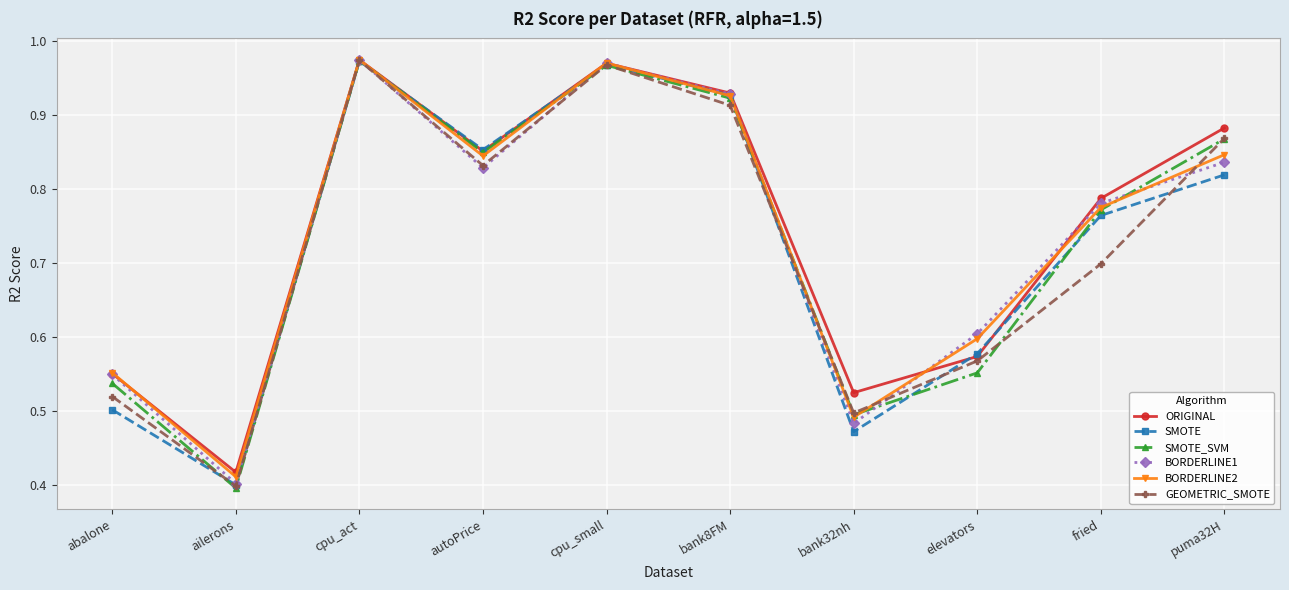

At which category is the sum across all series the highest?

cpu_act